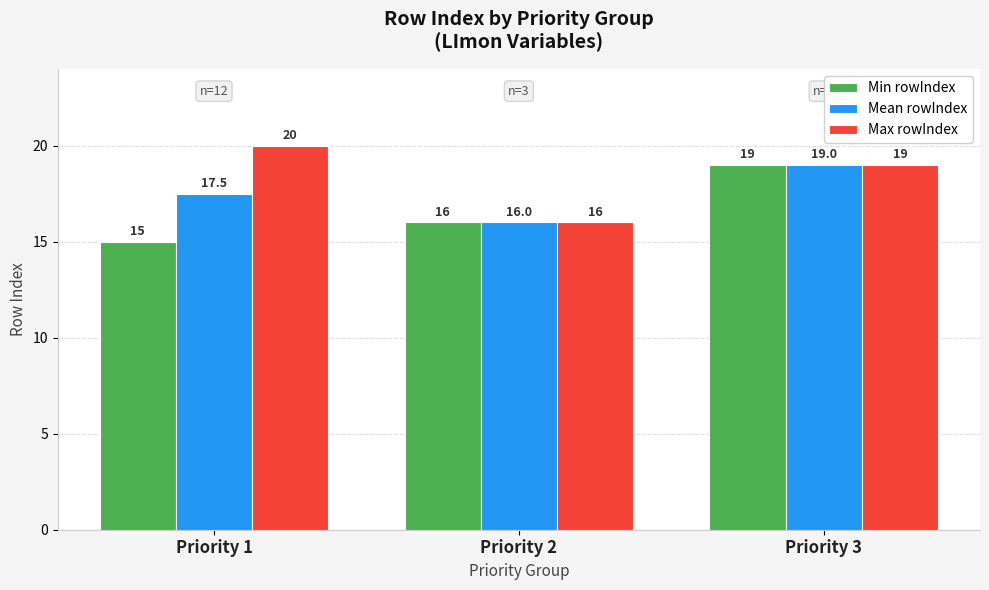

Rank the categories by Min rowIndex value from highest to lowest.

Priority 3, Priority 2, Priority 1